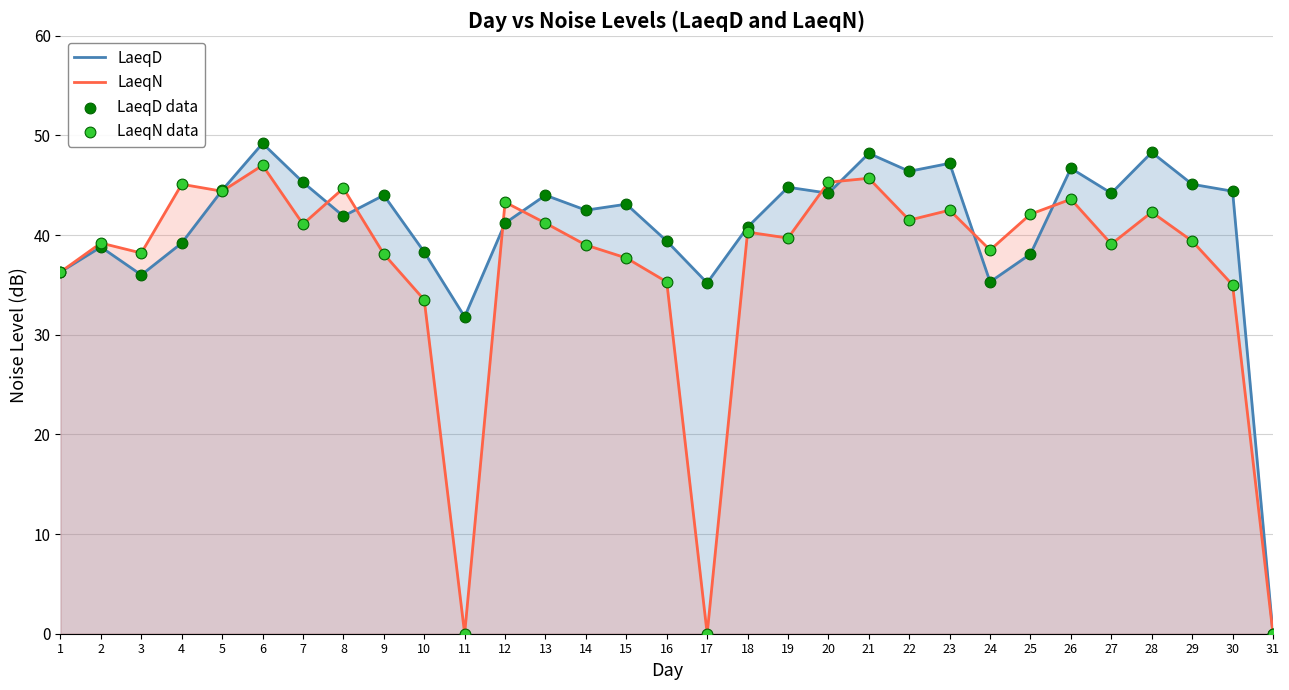

Which series has the largest total across all categories?

LaeqD